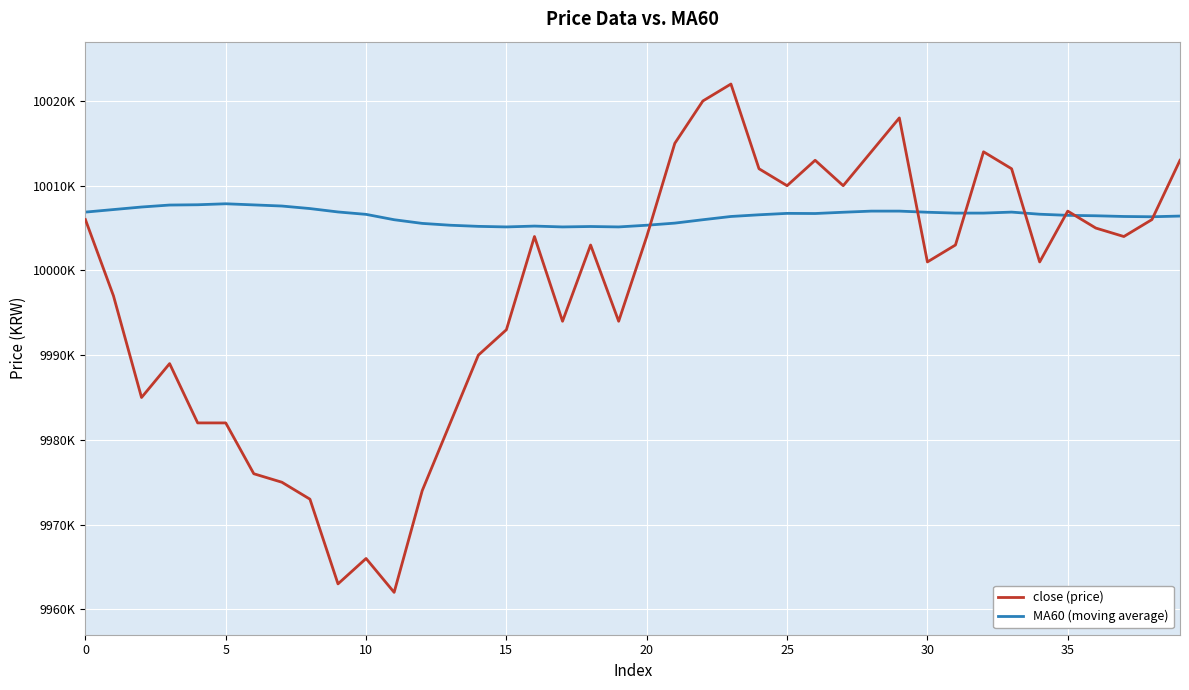

What are all the series names shown in the legend?

close (price), MA60 (moving average)